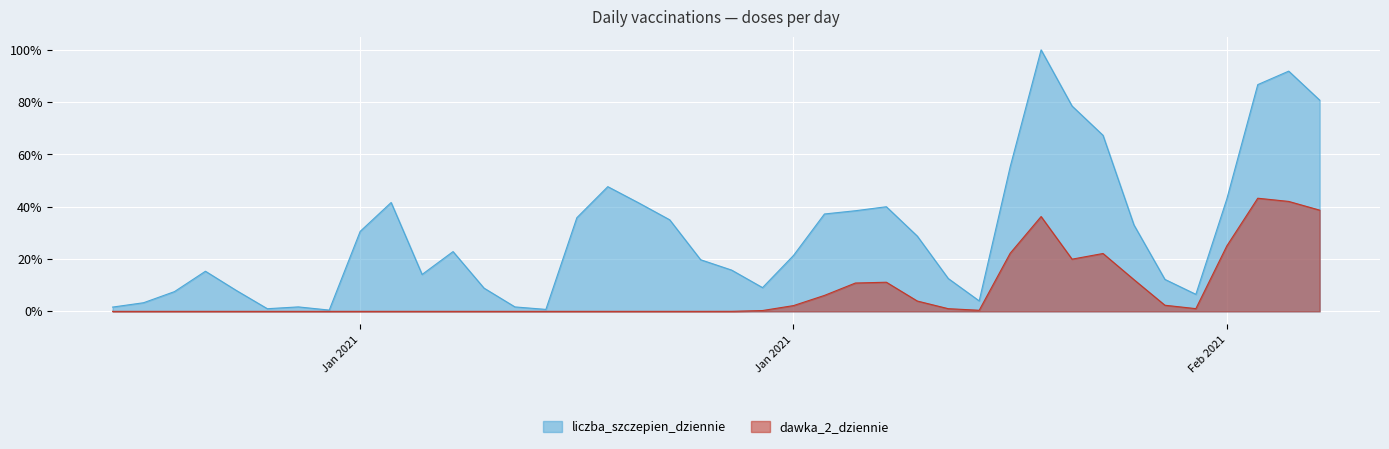

Which has a higher value, 2021-01-24 or 2021-01-09?

2021-01-24